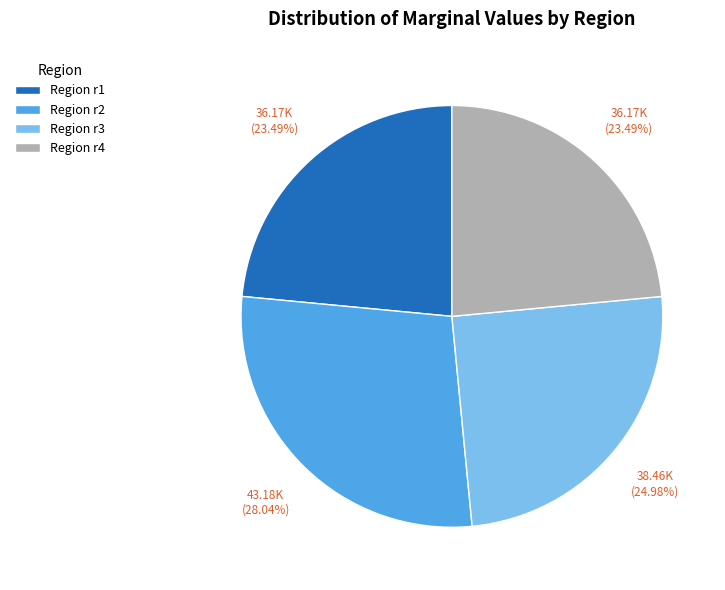

Which category has the biggest portion of the pie?

Region r2